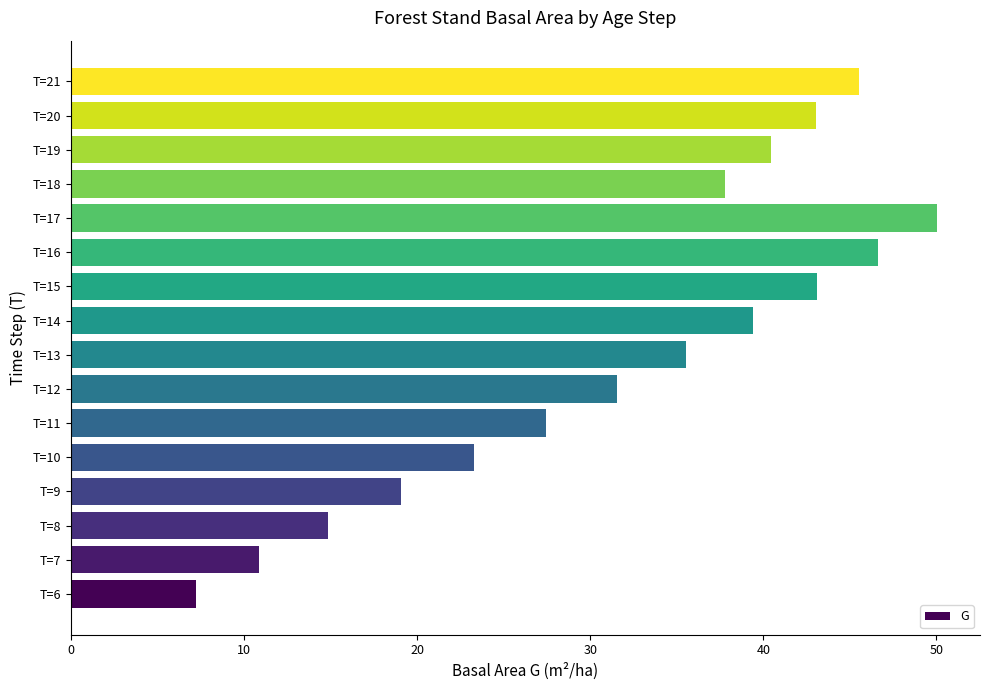

At which label is the value closest to 28?

T=11